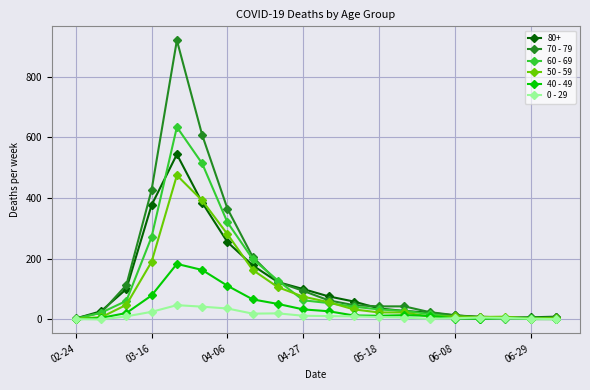

Which series has the largest range (max minus min)?

70 - 79